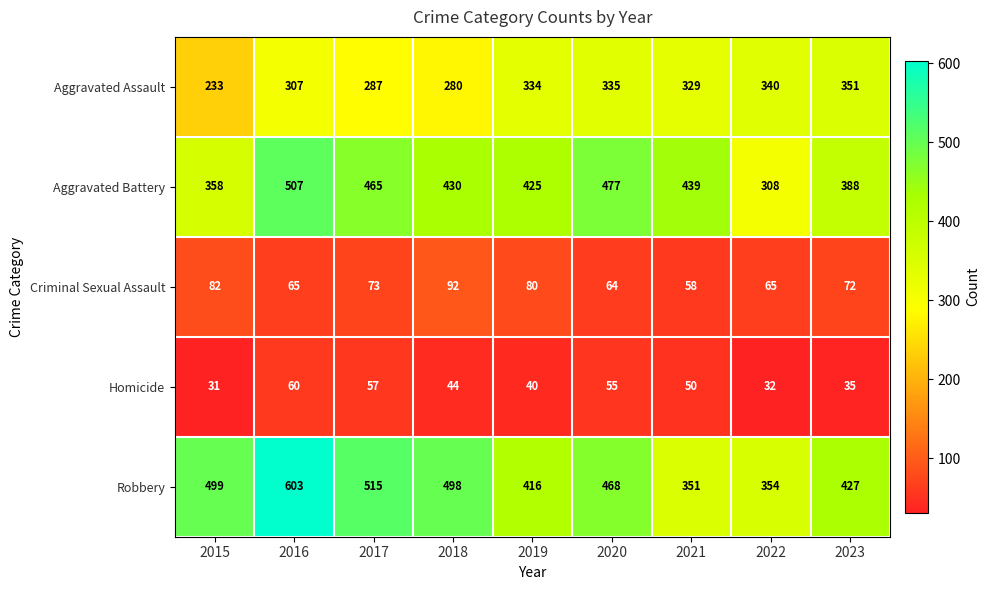

Which category has the lowest value in the Aggravated Assault series?

2015